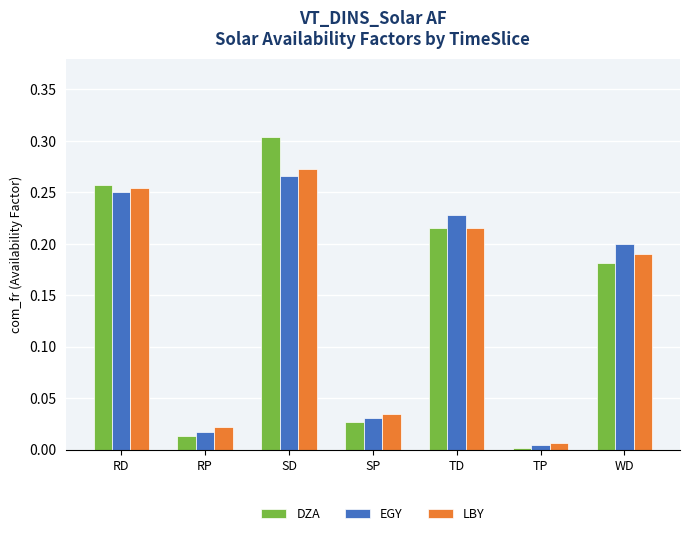

The value of EGY at RD is 0.4. True or false?

False